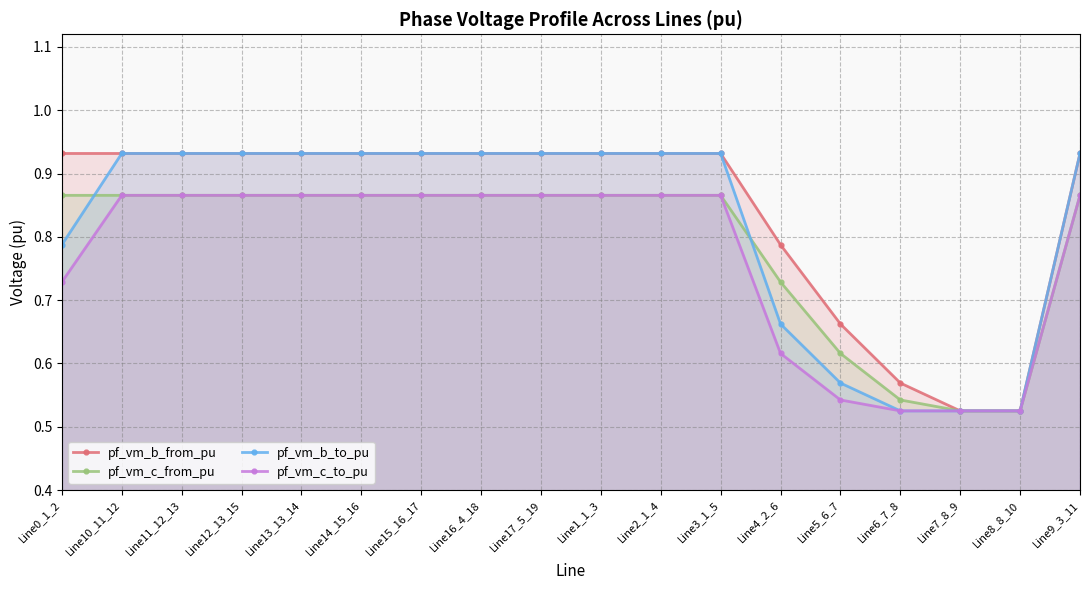

What is the difference between the second highest and minimum values in the pf_vm_c_from_pu series?

0.3